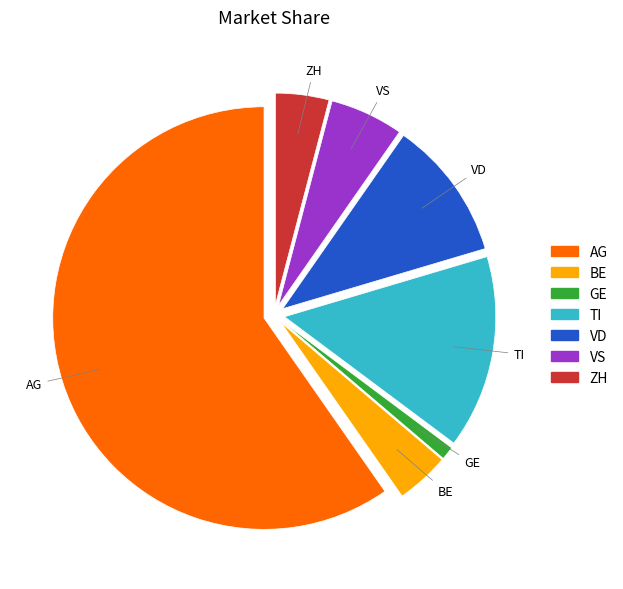

The VS slice represents 19% of the pie. True or false?

False